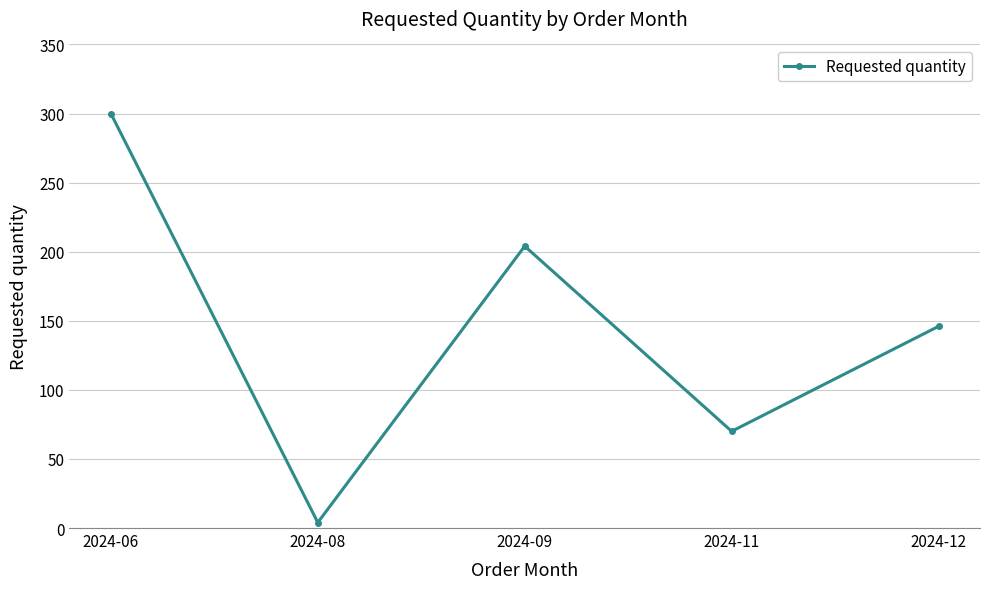

What is the sum of all values?

724